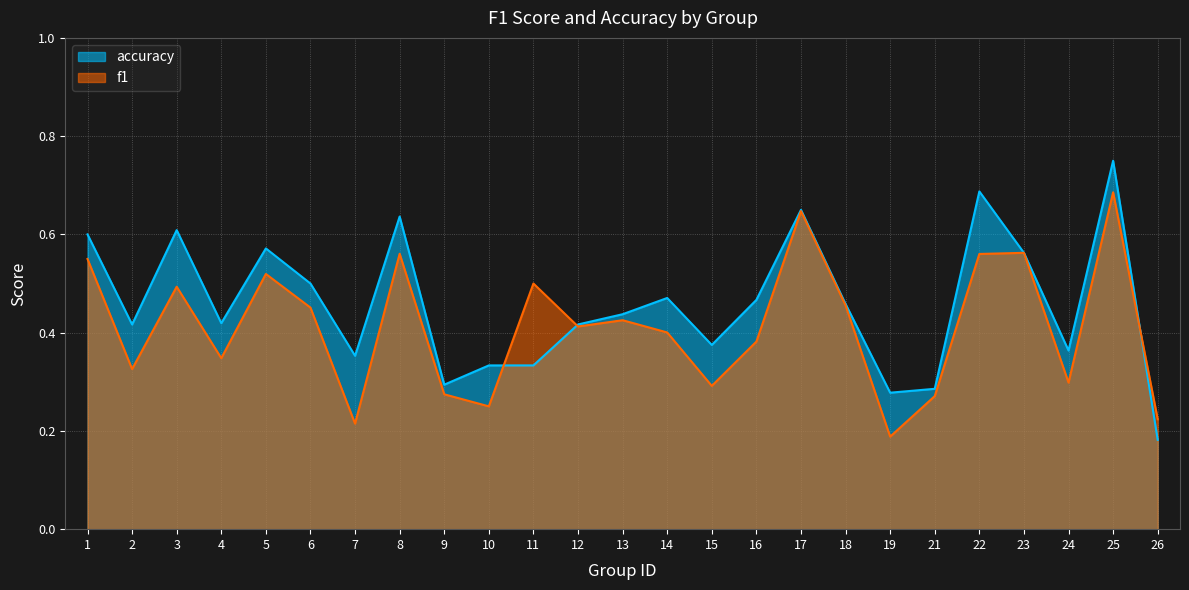

Which series has the largest total across all categories?

accuracy